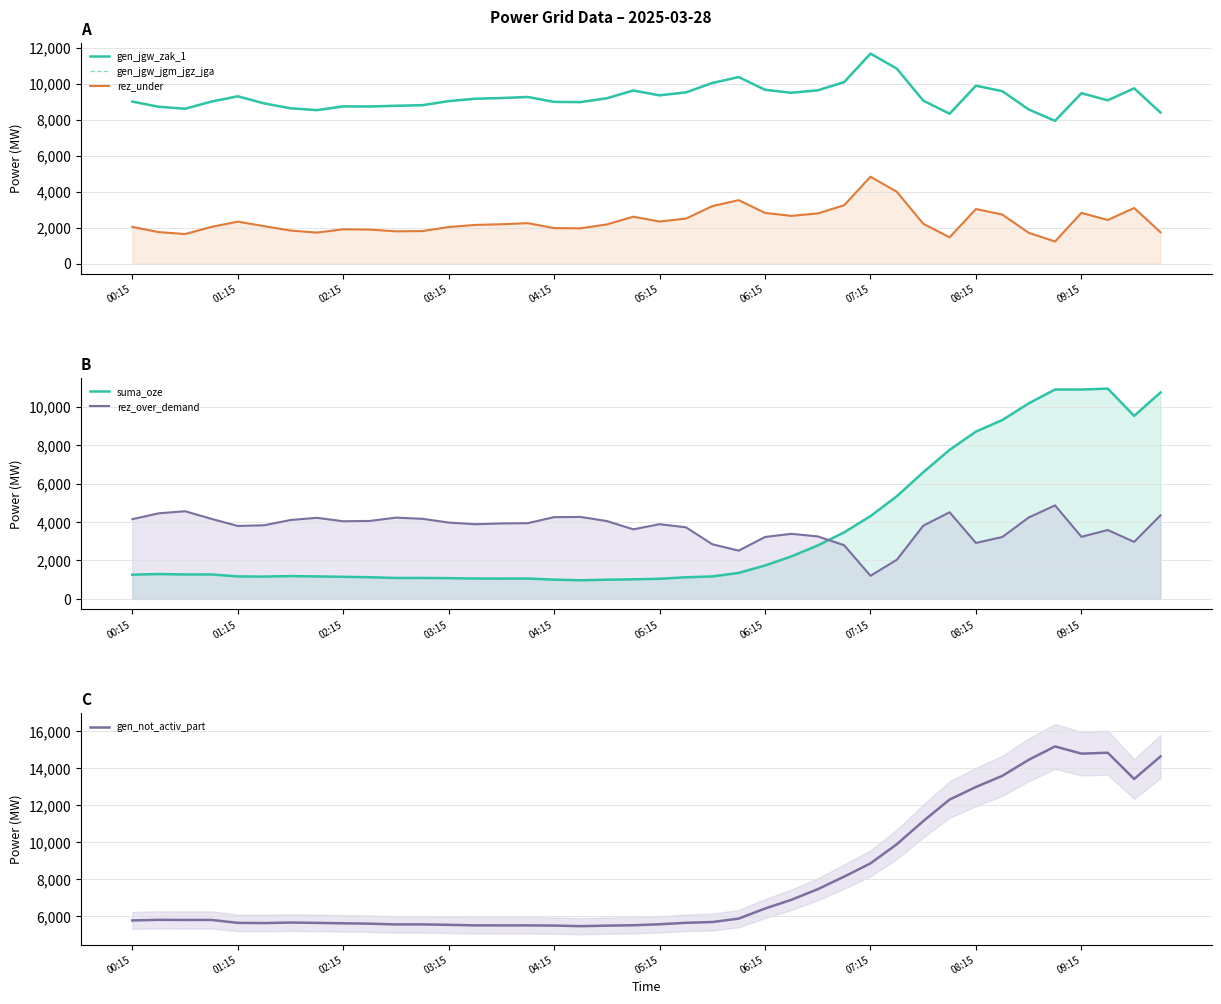

What is the total value across all series at 22?

32983